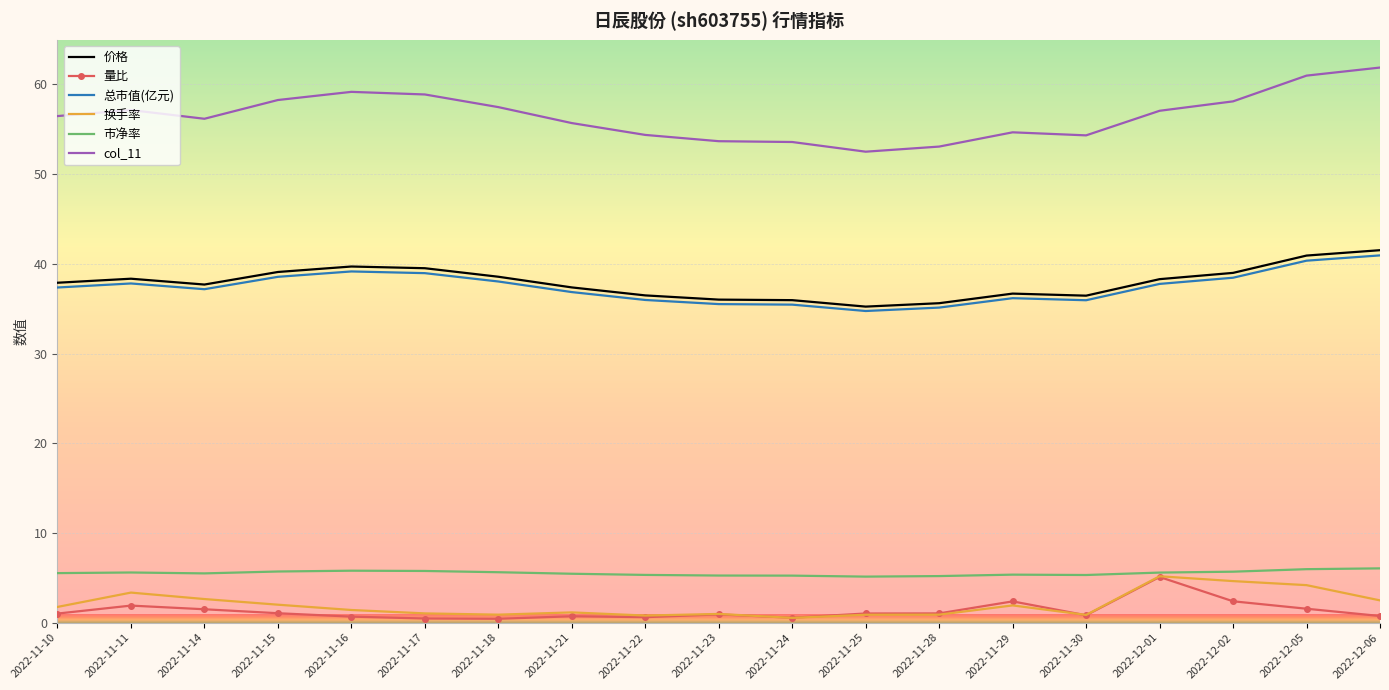

What is the difference between the 量比 values at 2022-11-11 and 2022-12-01?

3.2